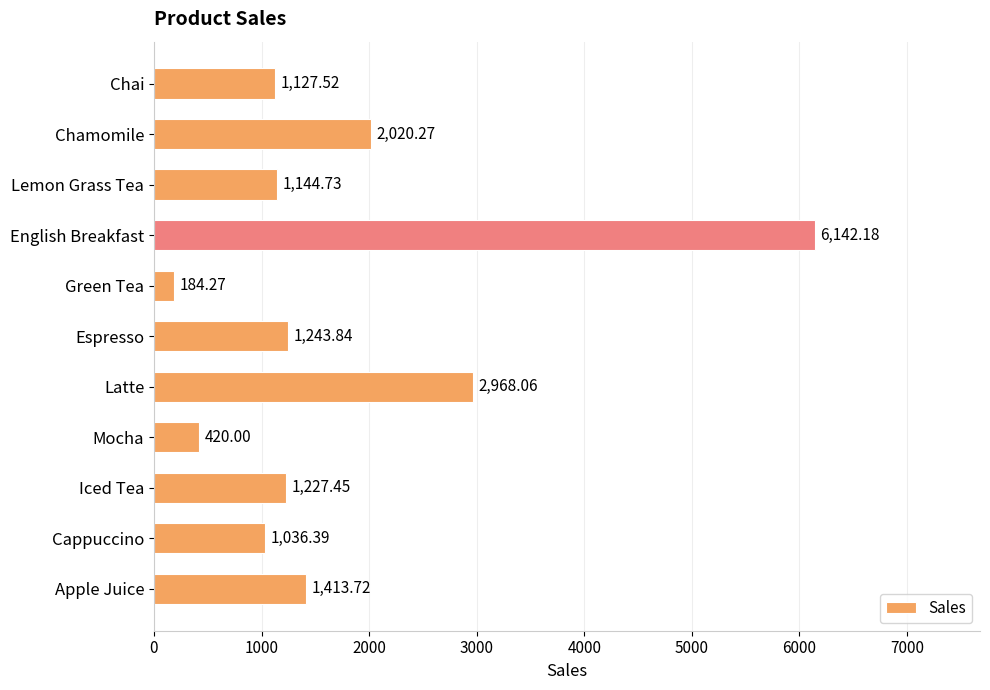

Rank the categories by value from highest to lowest.

English Breakfast, Latte, Chamomile, Apple Juice, Espresso, Iced Tea, Lemon Grass Tea, Chai, Cappuccino, Mocha, Green Tea